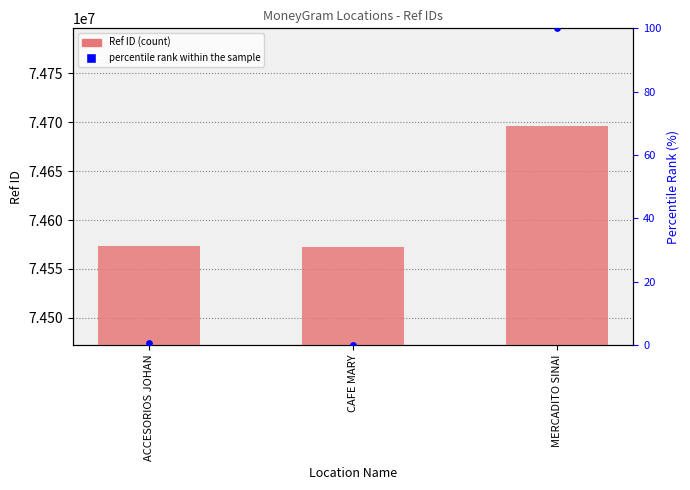

Is the value of percentile rank within the sample at ACCESORIOS JOHAN greater than the value of Ref at CAFE MARY?

No